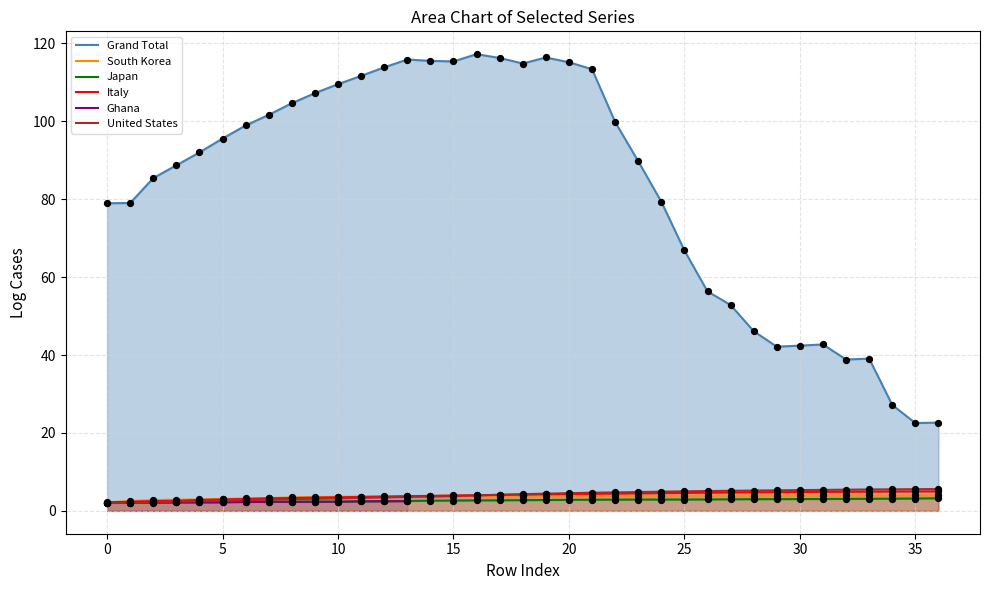

What are all the series names shown in the legend?

Grand Total, South Korea, Japan, Italy, Ghana, United States